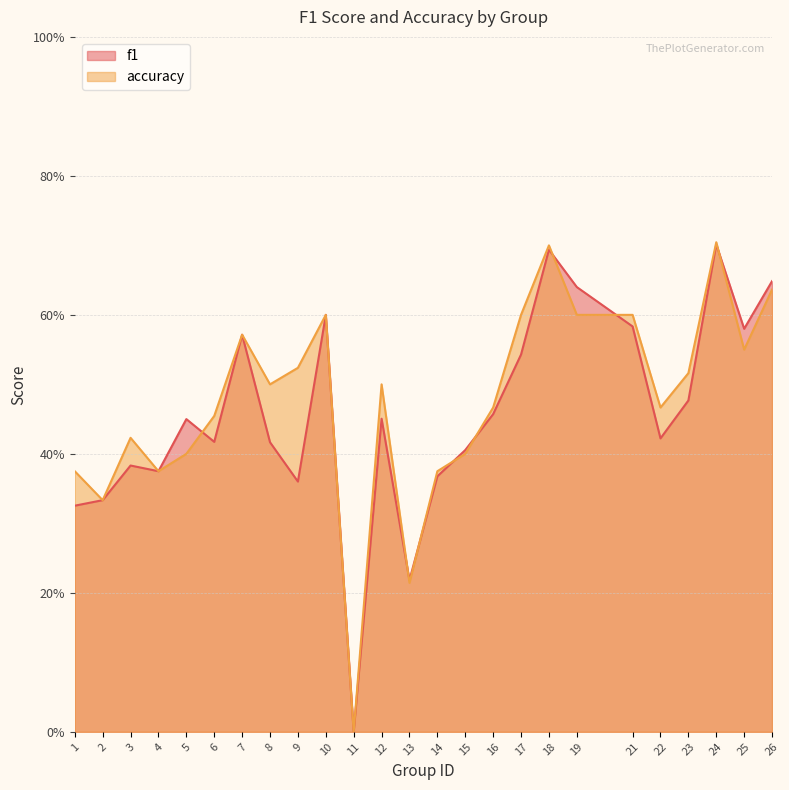

Reading left to right, list all the values displayed in this chart.

f1: 1=0.3	2=0.3	3=0.4	4=0.4	5=0.5	6=0.4	7=0.6	8=0.4	9=0.4	10=0.6	11=0.0	12=0.5	13=0.2	14=0.4	15=0.4	16=0.5	17=0.5	18=0.7	19=0.6	21=0.6	22=0.4	23=0.5	24=0.7	25=0.6	26=0.6
accuracy: 1=0.4	2=0.3	3=0.4	4=0.4	5=0.4	6=0.5	7=0.6	8=0.5	9=0.5	10=0.6	11=0.0	12=0.5	13=0.2	14=0.4	15=0.4	16=0.5	17=0.6	18=0.7	19=0.6	21=0.6	22=0.5	23=0.5	24=0.7	25=0.6	26=0.6